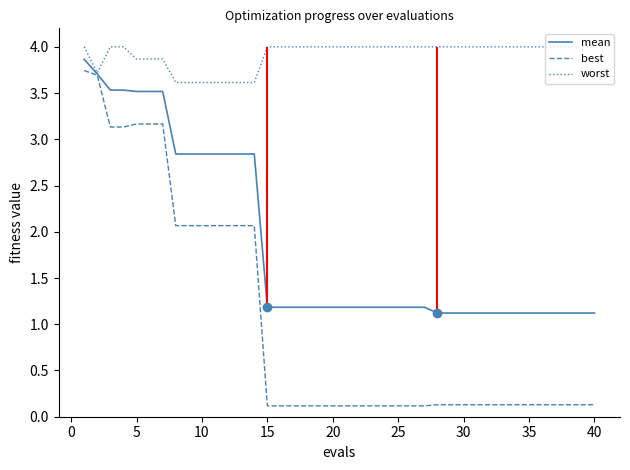

True or false: mean and worst intersect in this chart.

False